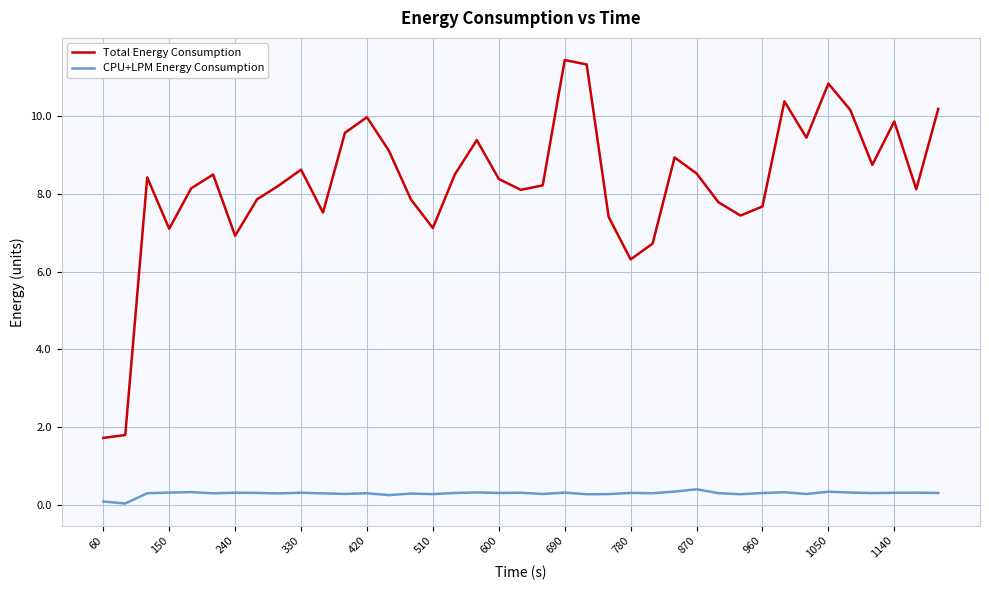

What are all the series names shown in the legend?

Total Energy Consumption, CPU+LPM Energy Consumption